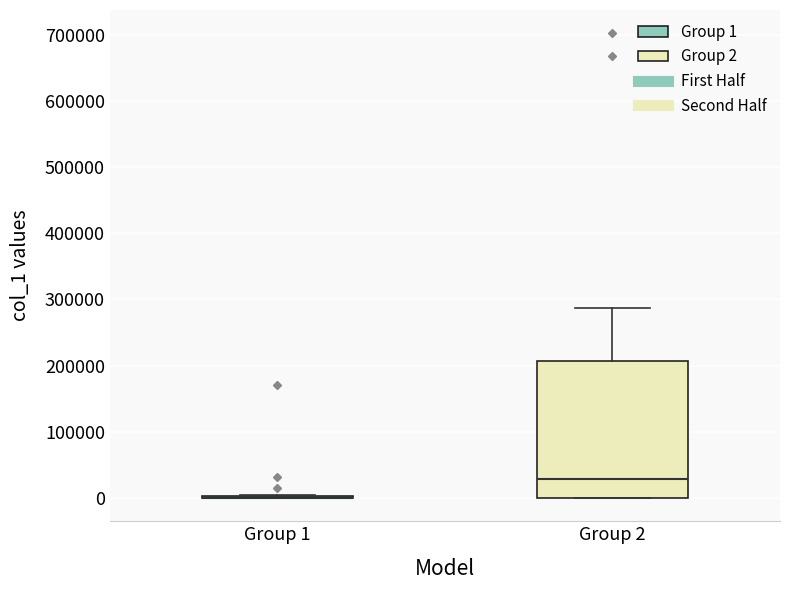

Reading left to right, read every box against the y-axis: the position of its median line, the range the box covers, and the ends of its whiskers. The values are not printed on the chart, so give them approximately, as read against the axis.

Group 1: box collapsed to a line at 0, whiskers 0 to 10000
Group 2: median 30000, box 0 to 210000, whiskers 0 to 290000